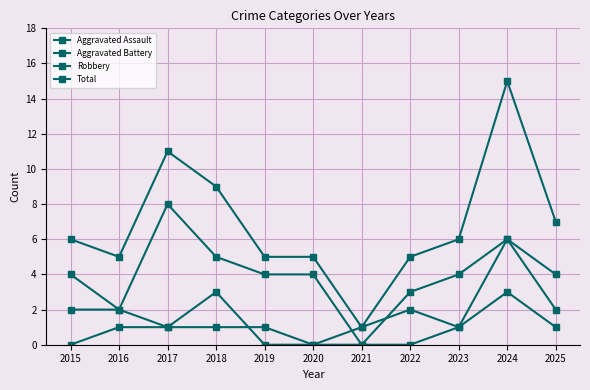

Rank the series at 2019 from highest to lowest value.

Total, Robbery, Aggravated Assault, Aggravated Battery